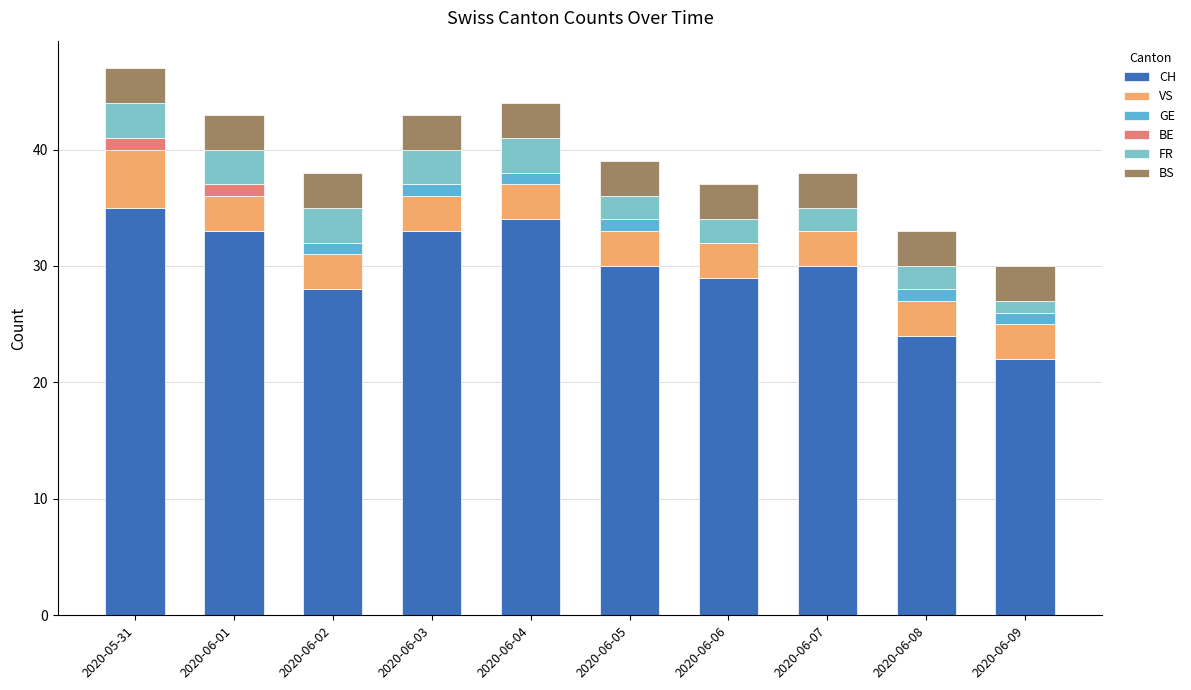

What is the sum of the CH values at 2020-06-07 and 2020-06-08?

54